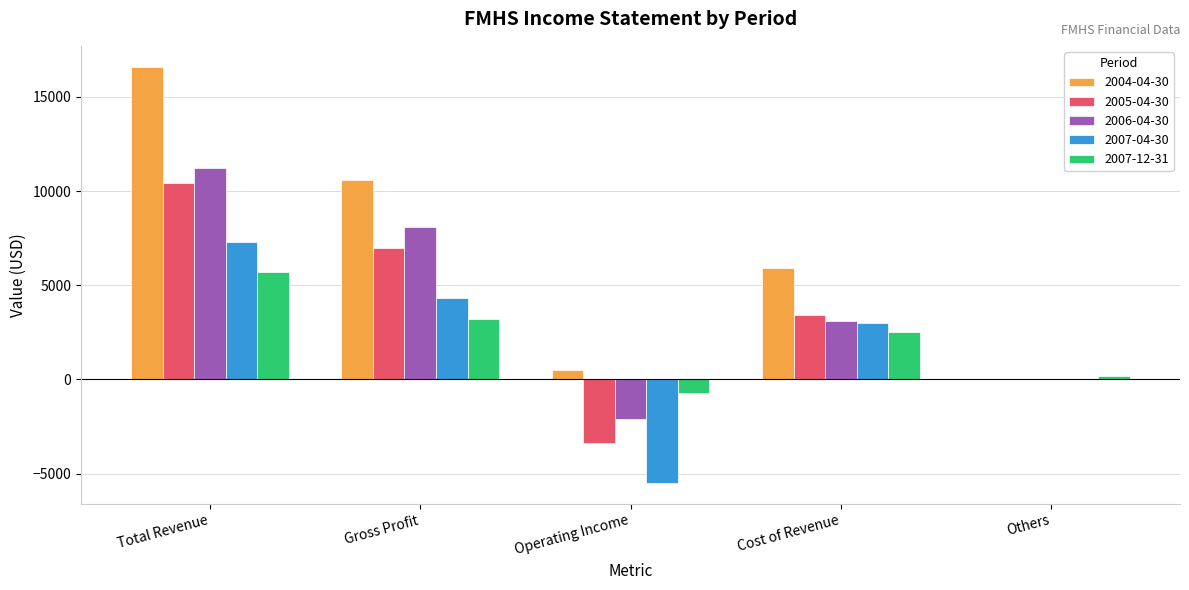

True or false: 2004-04-30 has a value of 4836 at Gross Profit.

False